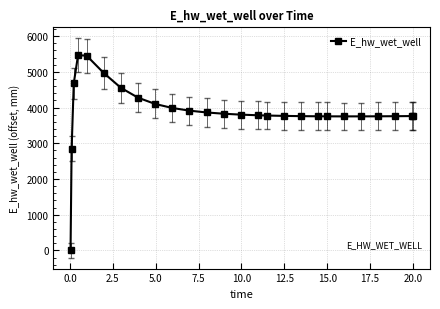

True or false: there are more than 0 points higher than both neighbors.

True